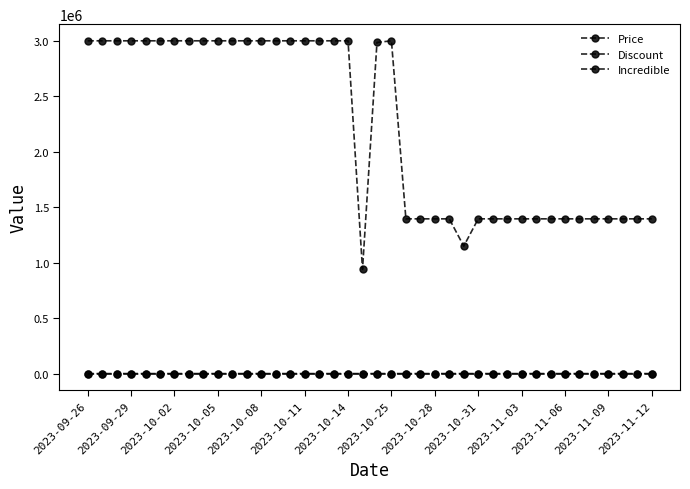

Reading left to right, list all the values displayed in this chart.

Price: 3000000	3000000	3000000	3000000	3000000	3000000	3000000	3000000	3000000	3000000	3000000	3000000	3000000	3000000	3000000	3000000	3000000	3000000	3000000	939000	2985000	3000000	1395000	1395000	1395000	1395000	1149000	1395000	1395000	1395000	1395000	1395000	1395000	1395000	1395000	1395000	1395000	1395000	1395000	1395000
Discount: 0	0	0	0	0	0	0	0	0	0	0	0	0	0	0	0	0	0	0	69	0	0	53	53	53	53	62	53	53	53	53	53	53	53	53	53	53	53	53	53
Incredible: 0	0	0	0	0	0	0	0	0	0	0	0	0	0	0	0	0	0	0	0	0	0	0	0	0	0	0	0	0	0	0	0	0	0	0	0	0	0	0	0